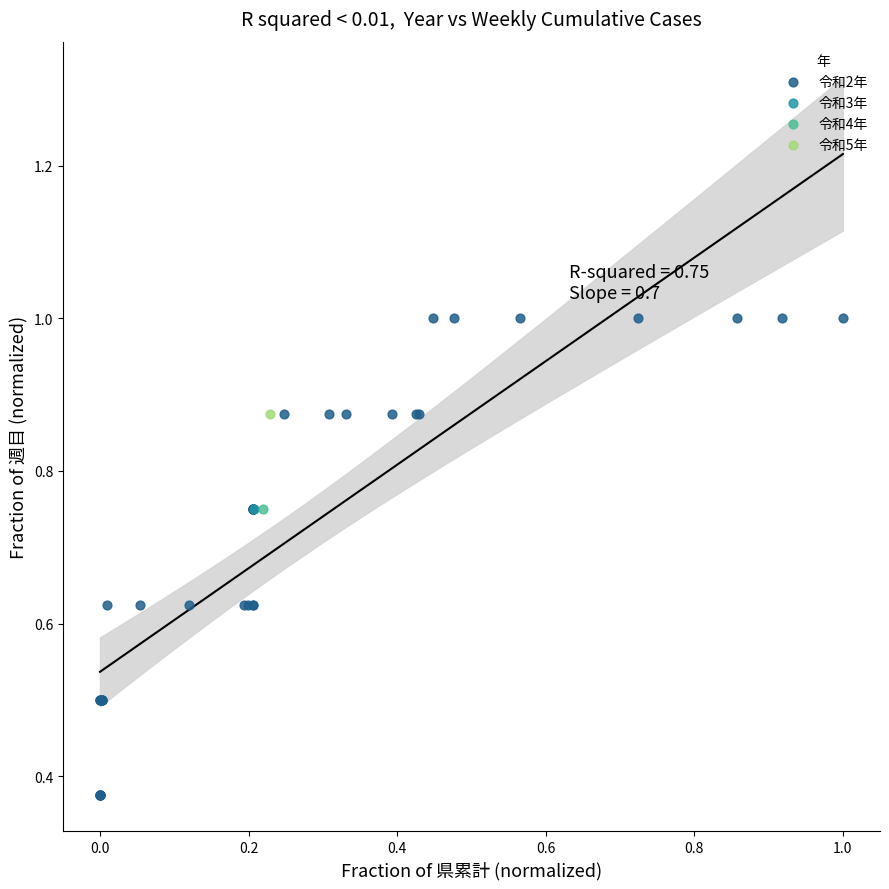

What are all the series names shown in the legend?

令和2年, 令和3年, 令和4年, 令和5年